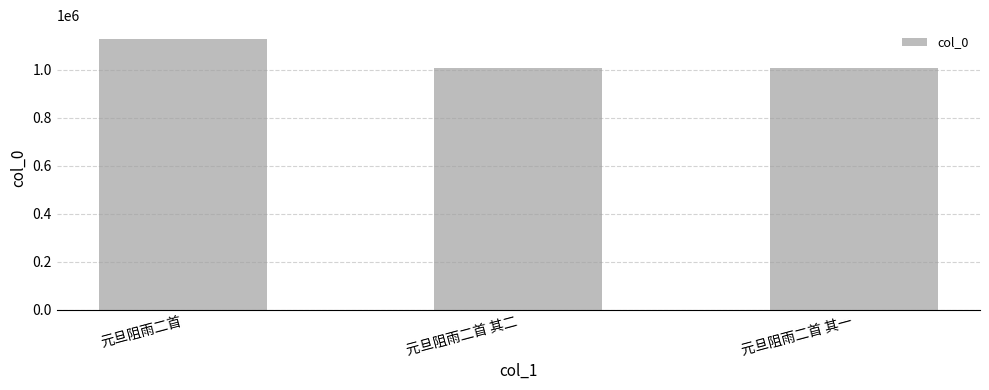

Which has a higher value, 元旦阻雨二首 其二 or 元旦阻雨二首?

元旦阻雨二首